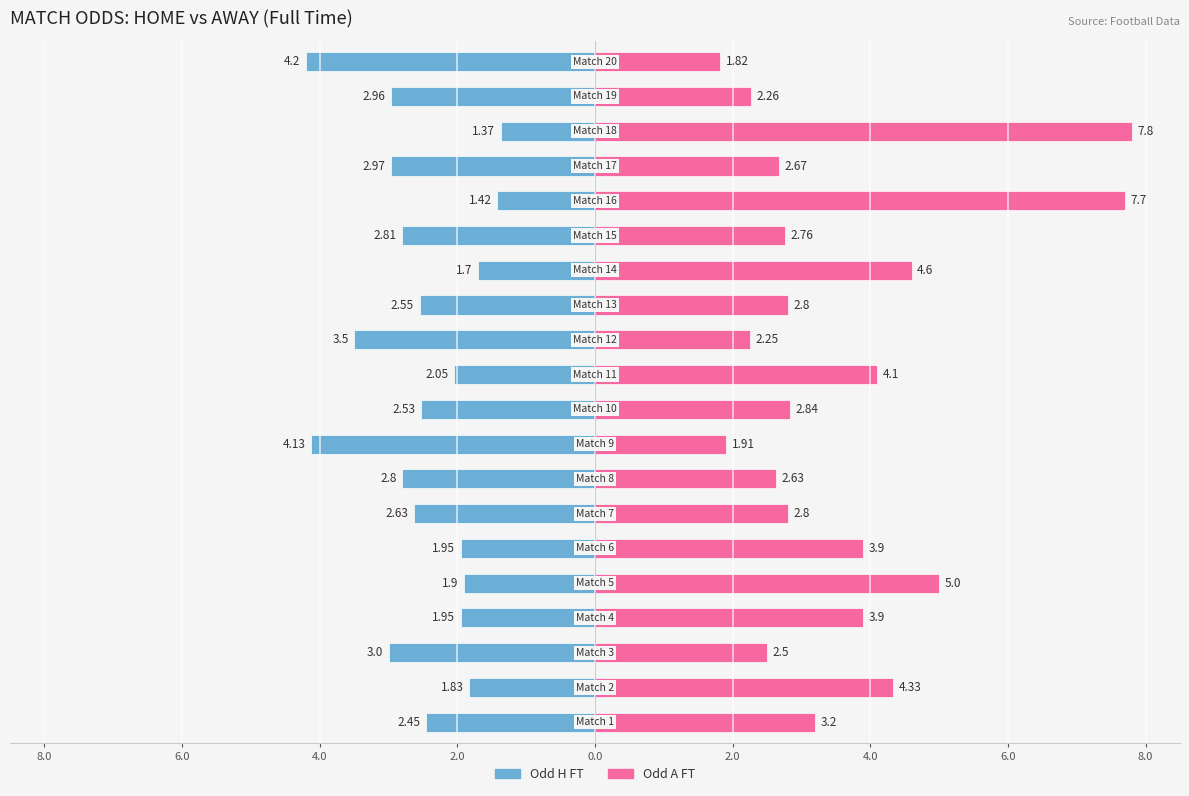

Which series changed the most between 4.0 and 10?

Odd A FT